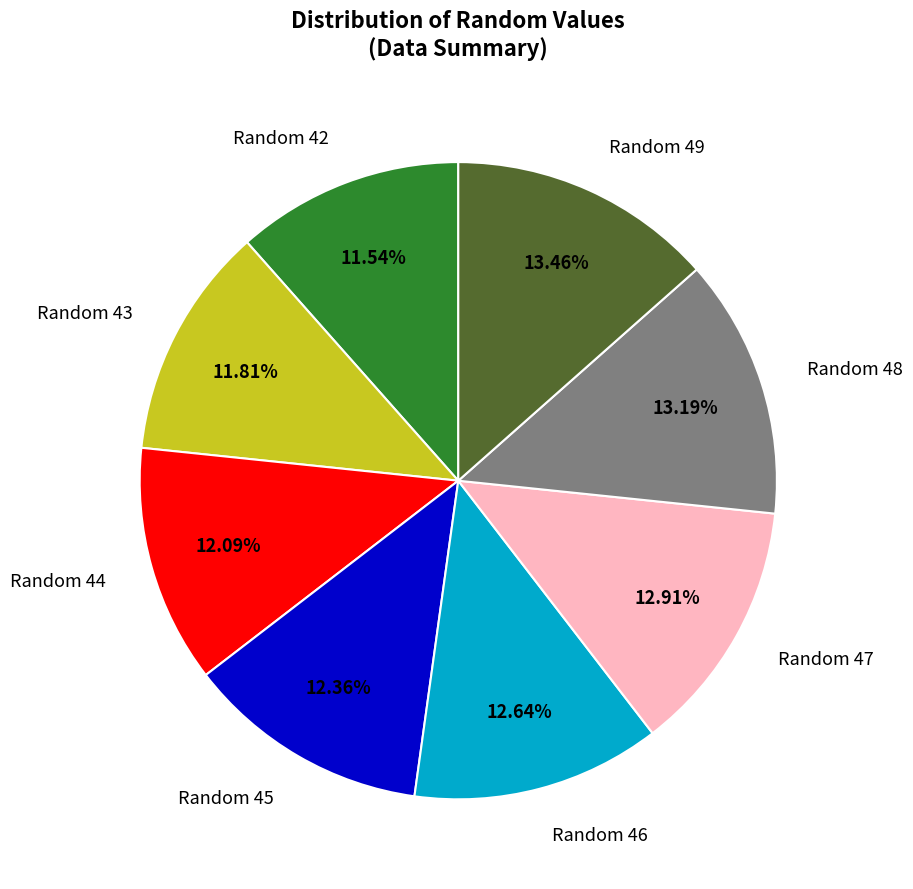

True or false: Random 47 accounts for 13% of the total.

True